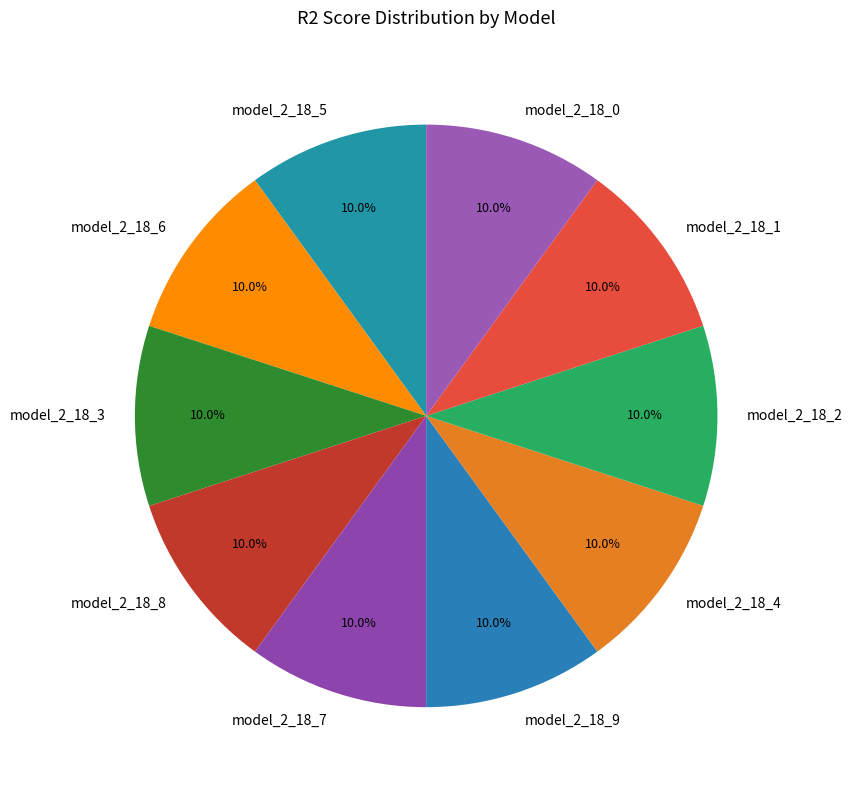

Does any single category account for the majority?

No